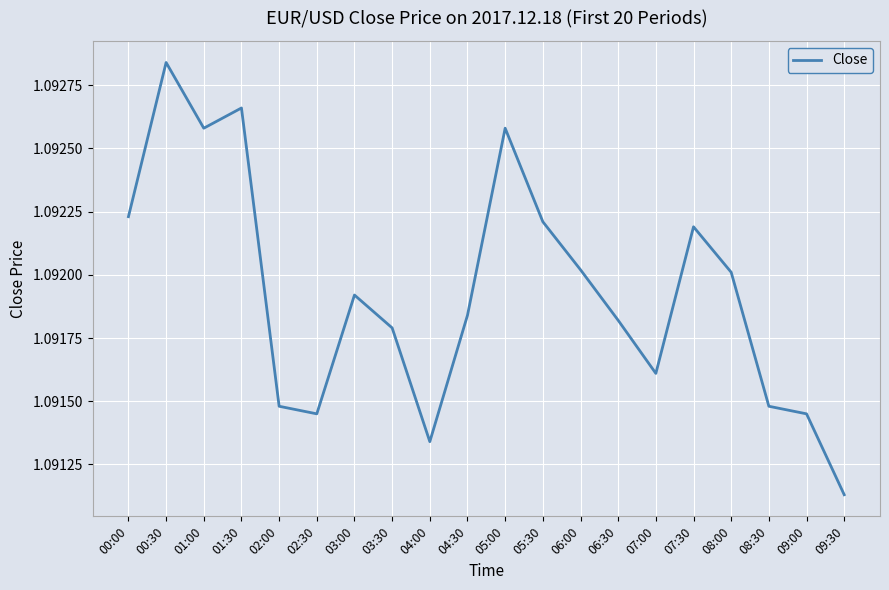

What is the ratio of the value at 03:30 to the value at 09:00?

1.0